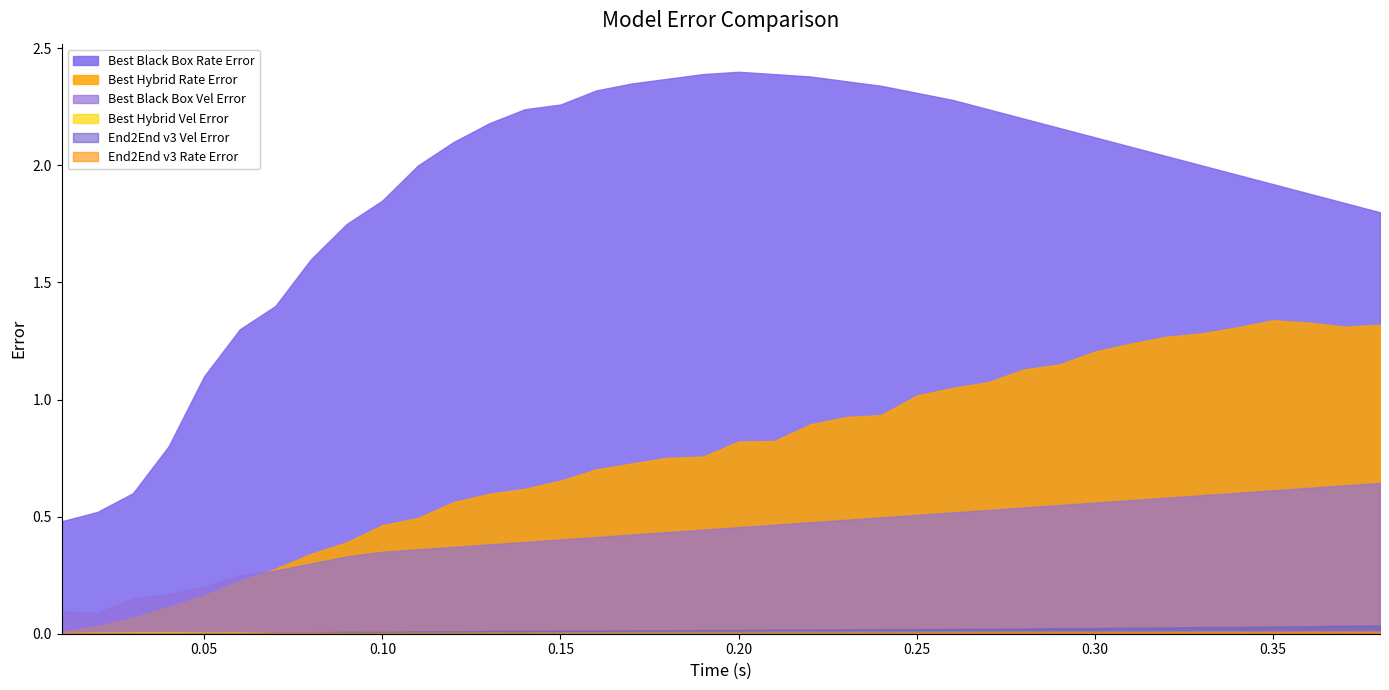

True or false: Best Hybrid Rate Error and End2End v3 Vel Error cross at least once.

False